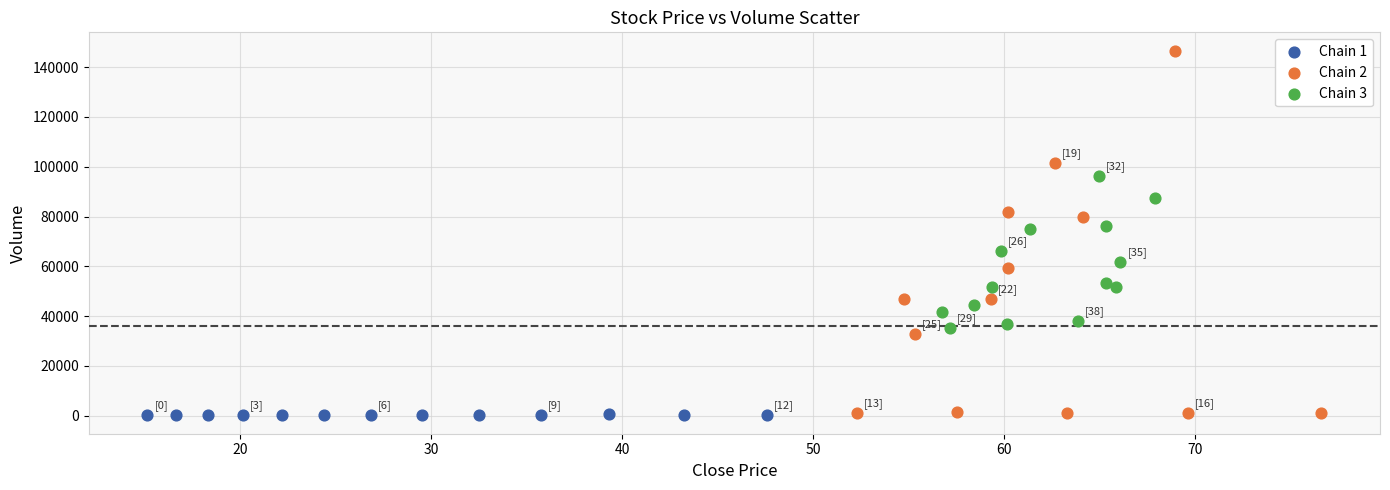

What are all the series names shown in the legend?

Chain 1, Chain 2, Chain 3